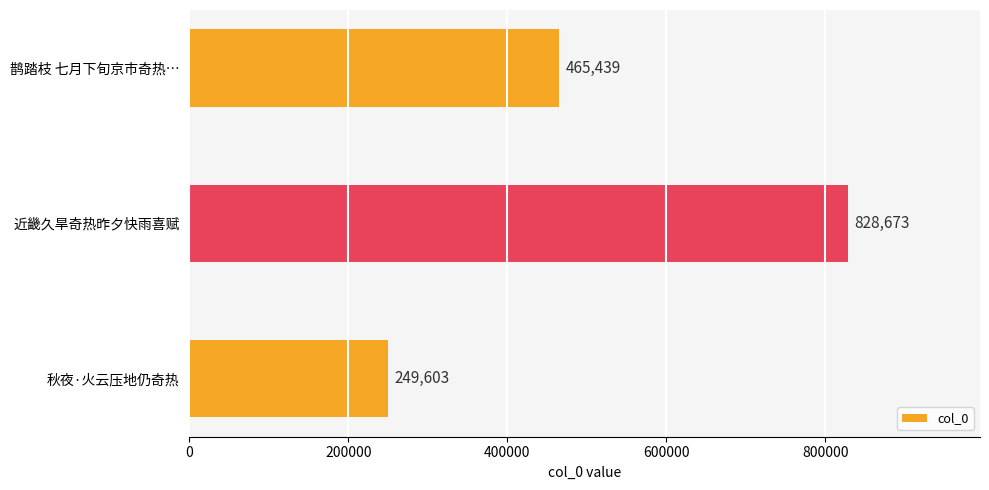

What is the sum of the values at 秋夜·火云压地仍奇热 and 鹊踏枝 七月下旬京市奇热…?

715042